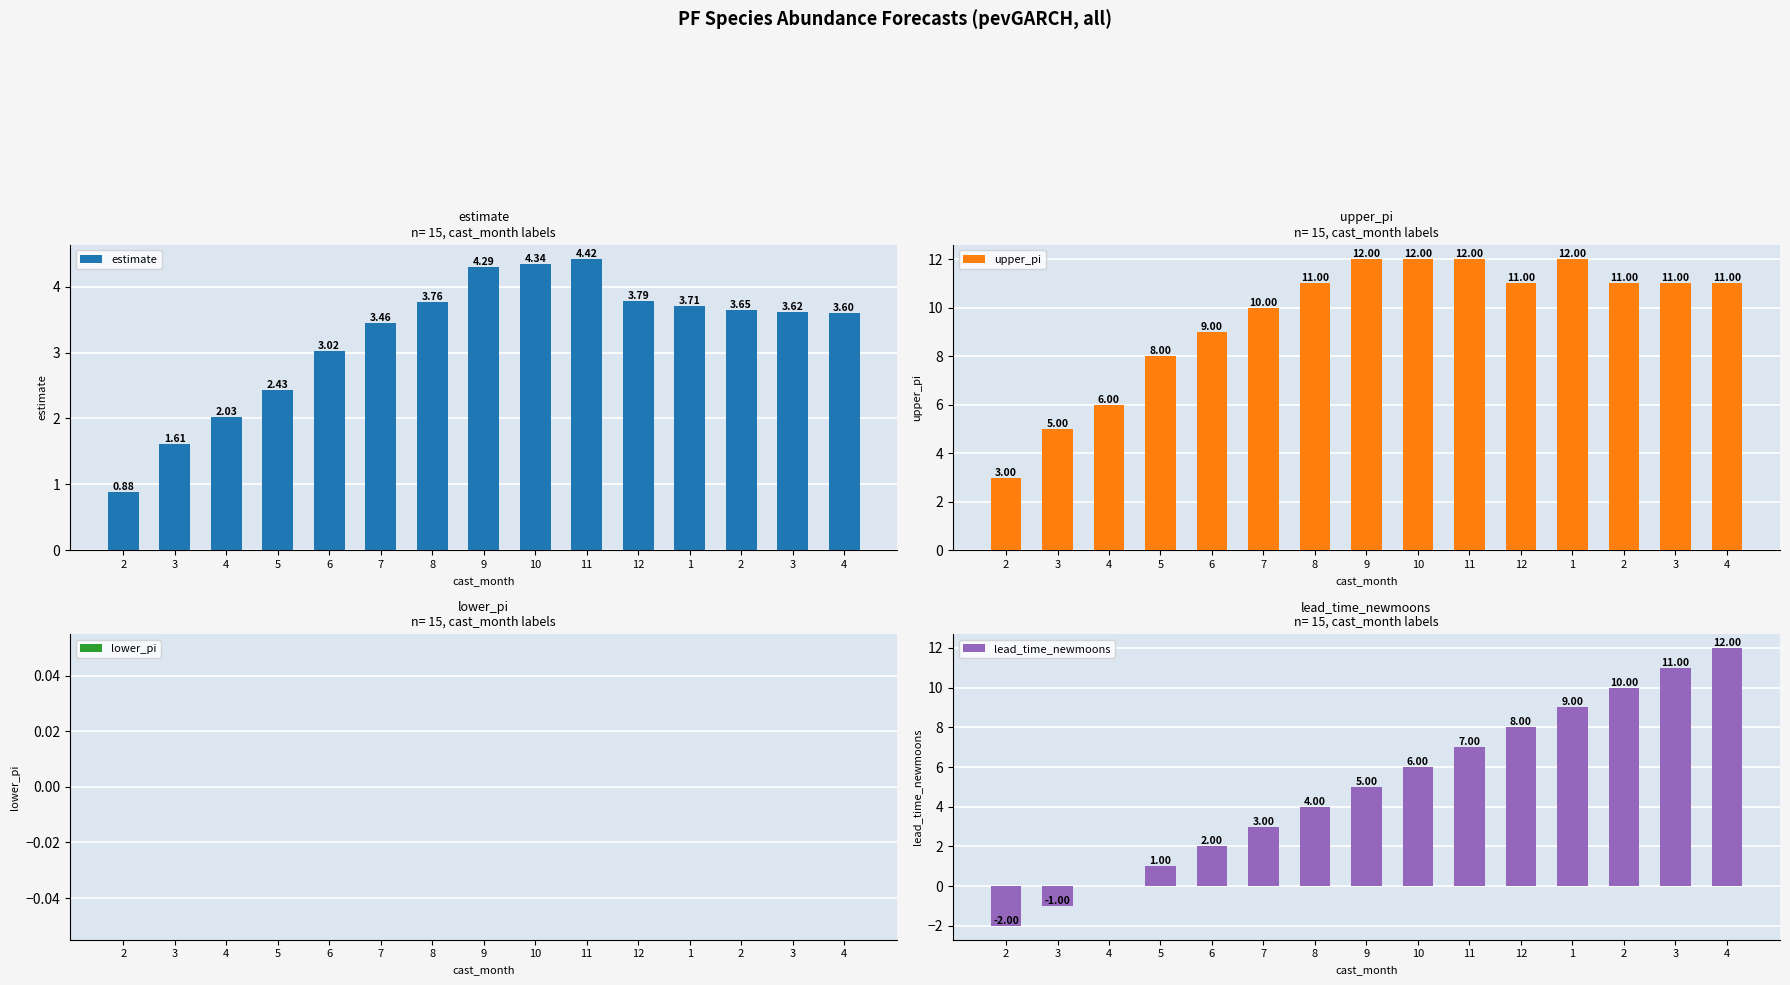

The estimate series shows 3.8 at 8. True or false?

True